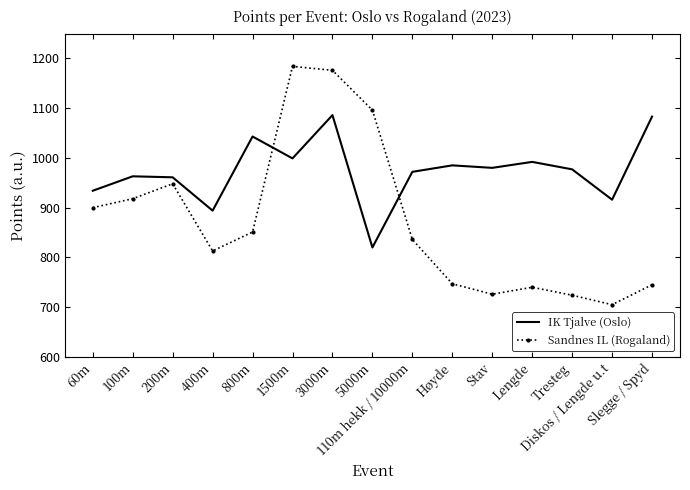

The IK Tjalve (Oslo) series shows 350 at Slegge / Spyd. True or false?

False